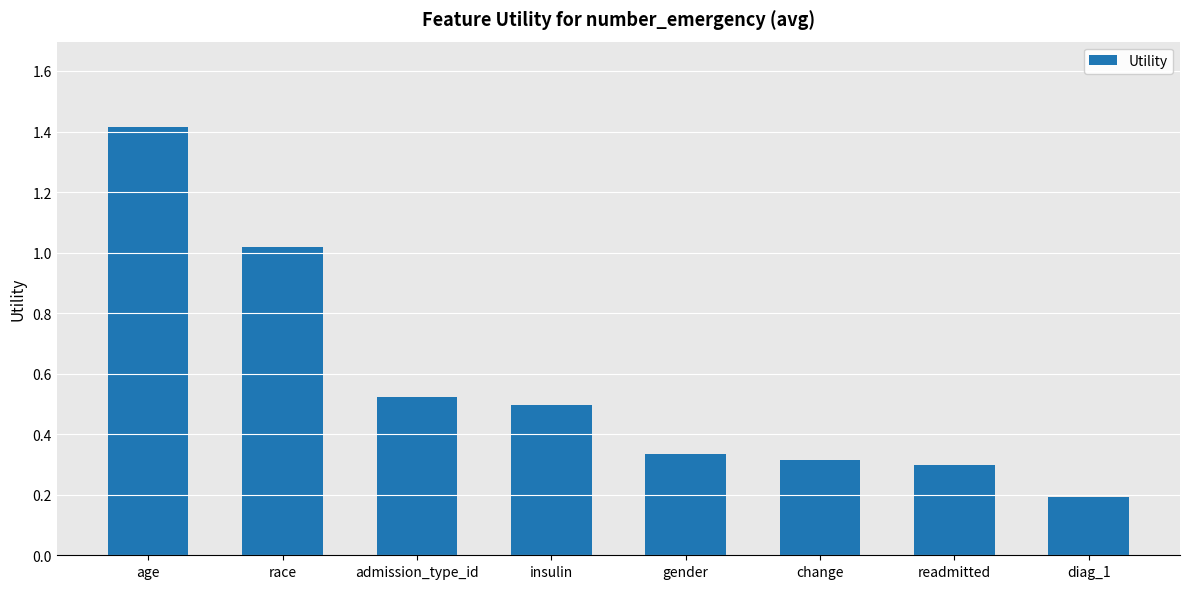

True or false: the data shows 0.9 at admission_type_id.

False